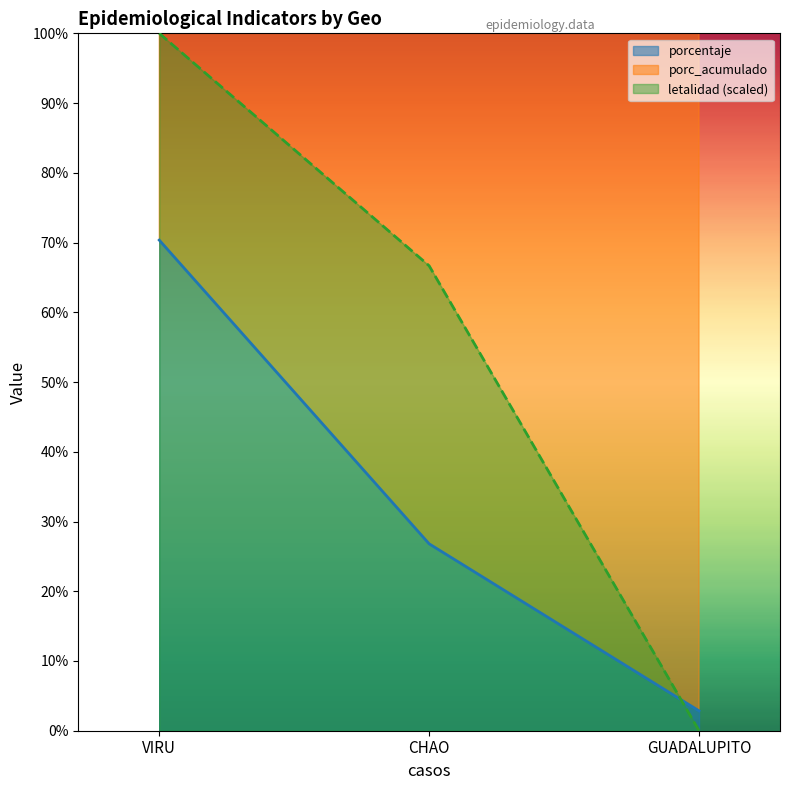

List the labels in order of poblacion value, largest first.

VIRU, CHAO, GUADALUPITO